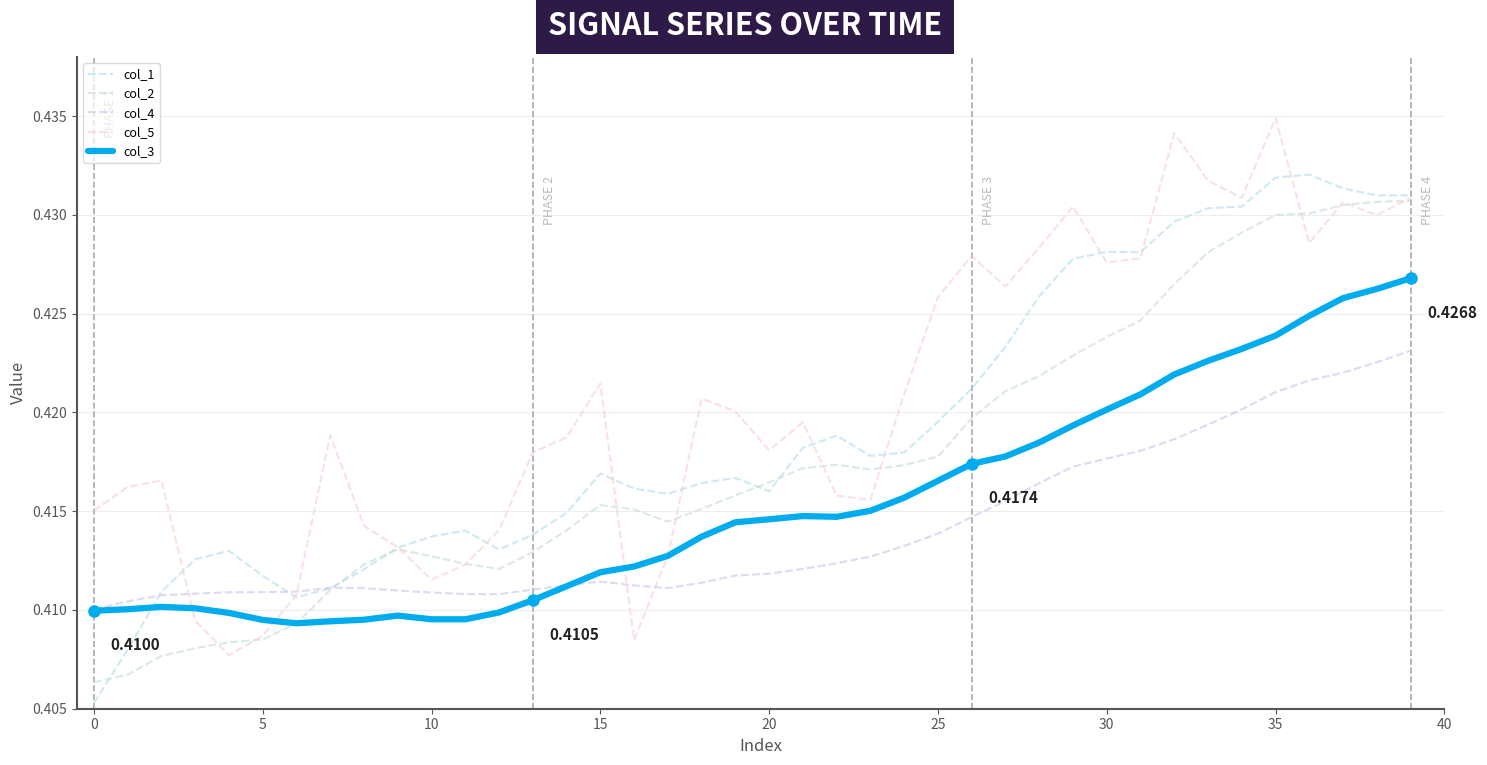

What is the value of the col_3 point at the 7th from the left?

0.4